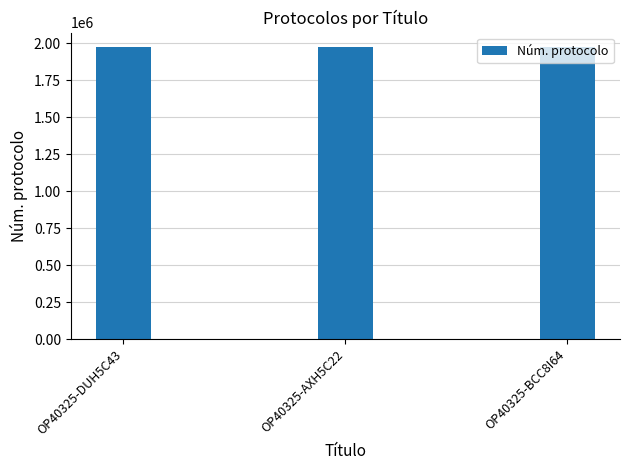

What is the sum of all values?

5922378